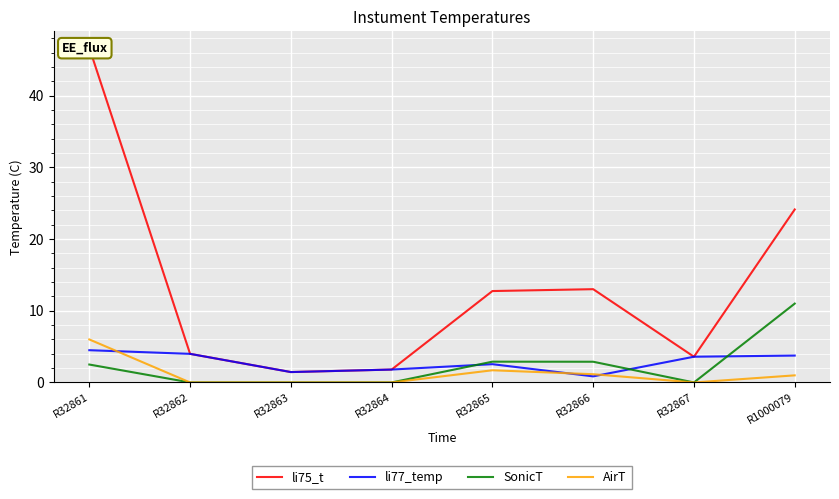

Rank the series at R32866 from lowest to highest value.

li77_temp, AirT, SonicT, li75_t